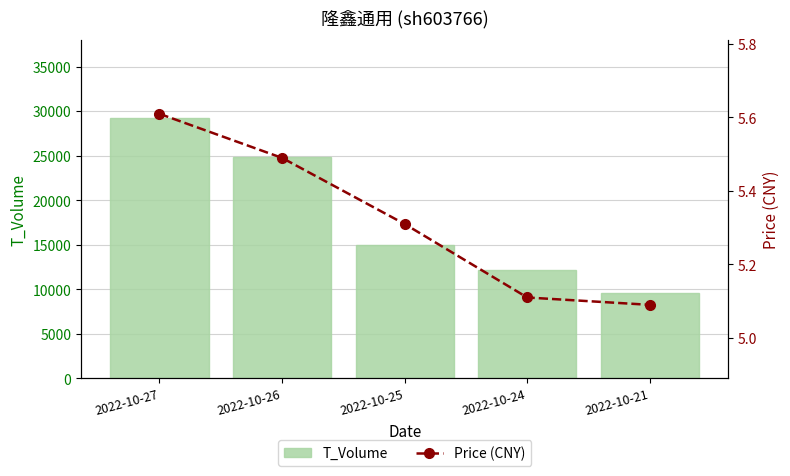

Reading left to right, transcribe all the data shown in this chart.

T_Volume: 2022-10-27=29189.0	2022-10-26=24798.0	2022-10-25=15010.0	2022-10-24=12215.0	2022-10-21=9618.0
Price (CNY): 2022-10-27=5.6	2022-10-26=5.5	2022-10-25=5.3	2022-10-24=5.1	2022-10-21=5.1